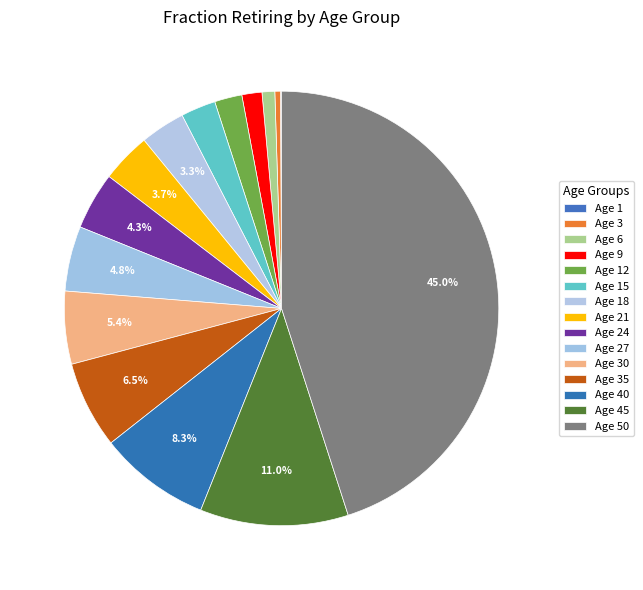

Is it true that Age 18 is 1% of the pie?

False